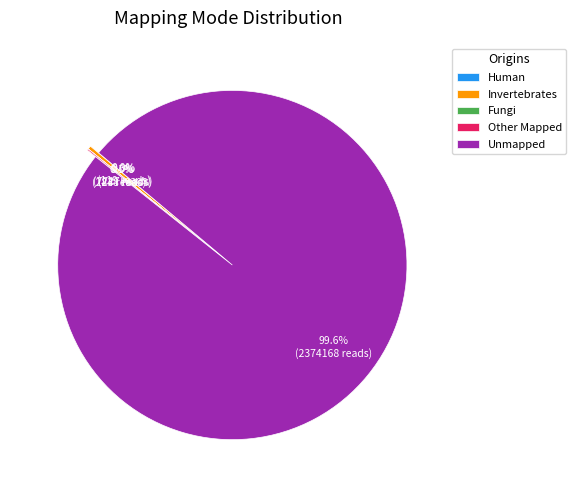

Count the number of slices in the pie.

5